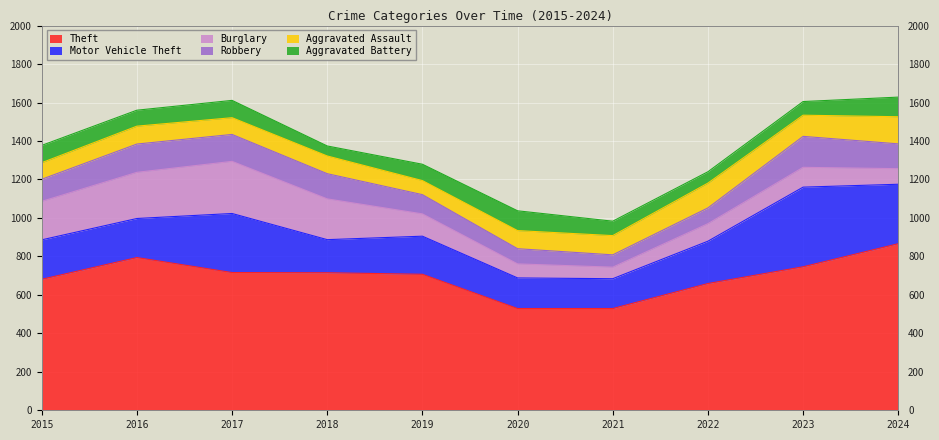

At which label is Burglary closest to 165?

2015